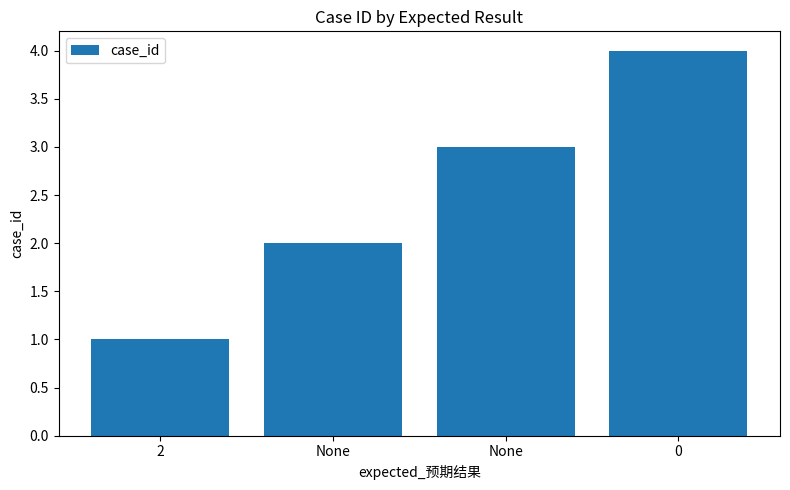

What is the ratio of the value at None to the value at 0?

0.5